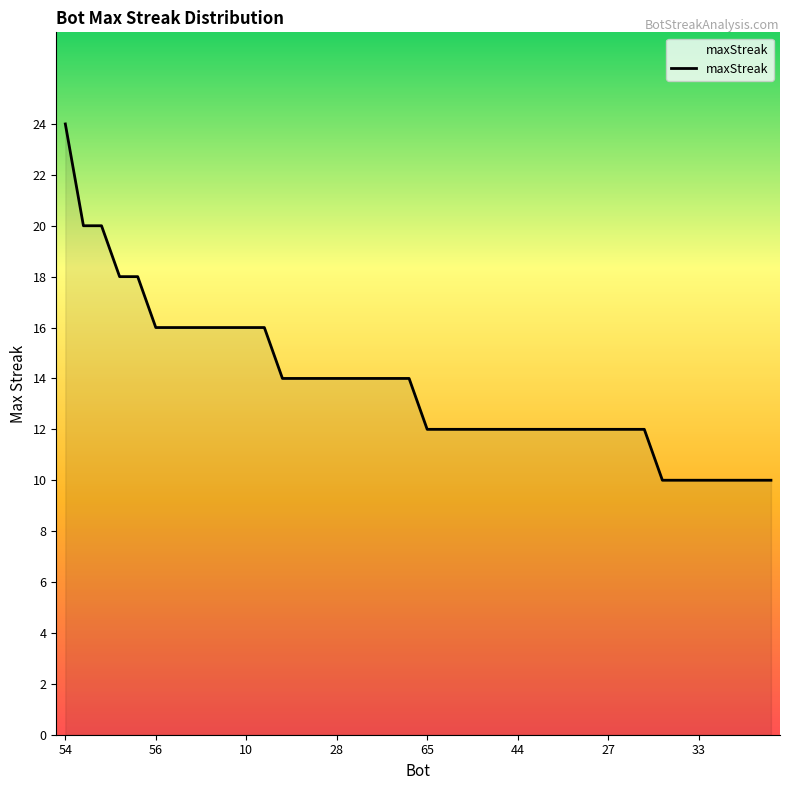

What is the greatest value displayed?

24